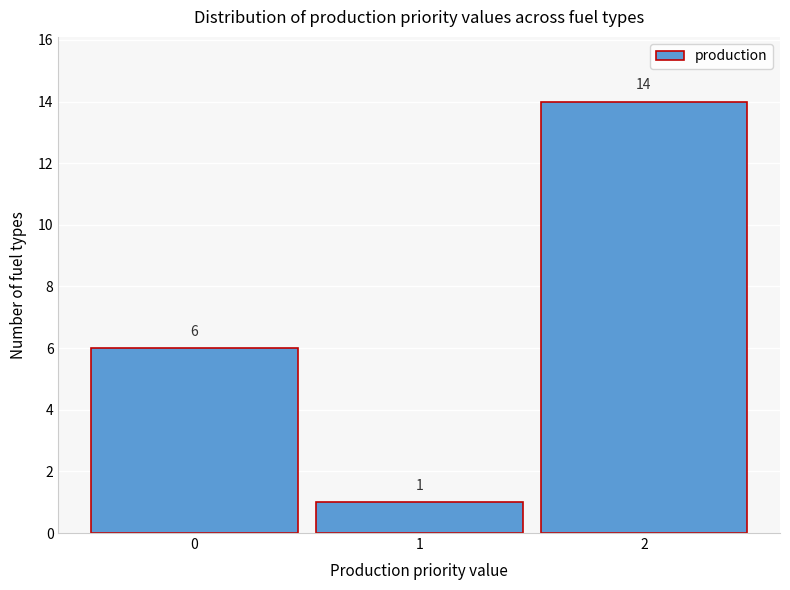

Reading left to right, list every bar in this chart as the range it spans on the x-axis followed by its height.

-0.5 to 0.5: 6
0.5 to 1.5: 1
1.5 to 2.5: 14